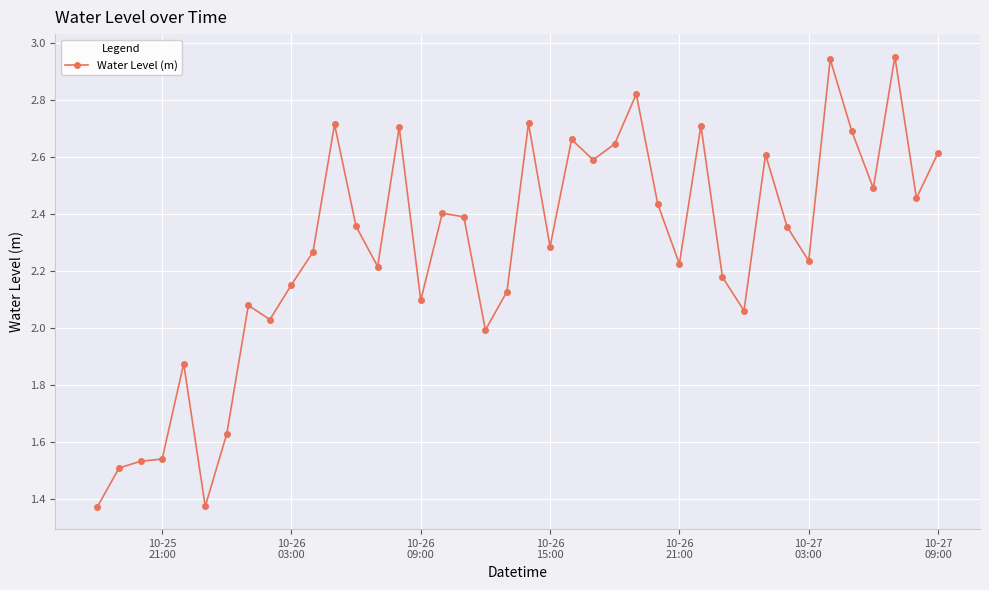

Count the number of values greater than 2.

32